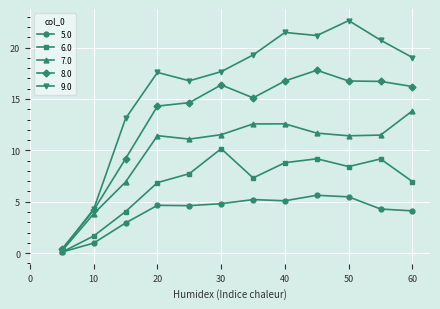

List the series in order of their overall mean, lowest first.

5.0, 6.0, 7.0, 8.0, 9.0